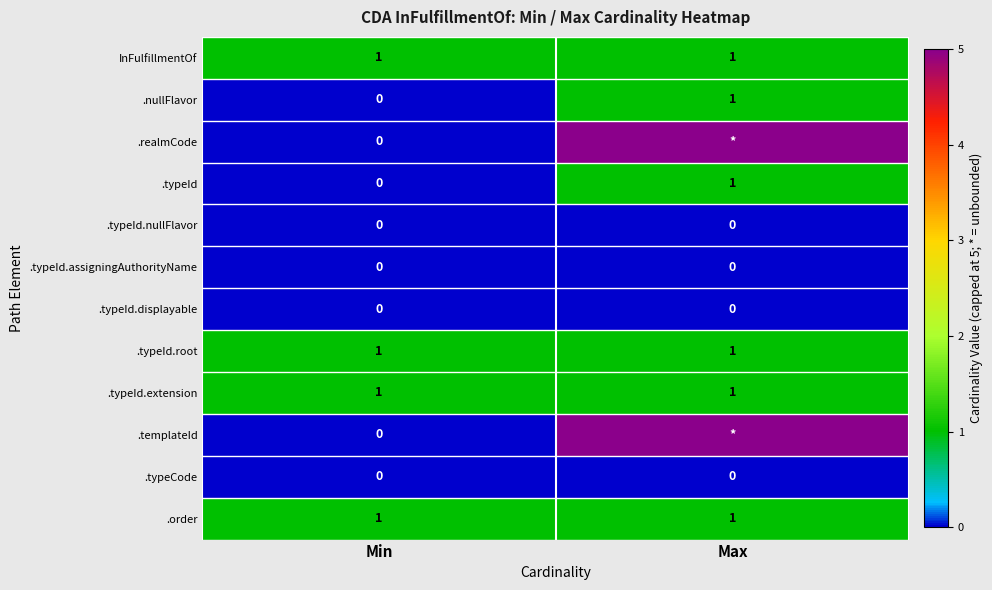

The value of .typeId at Max is 1. True or false?

True